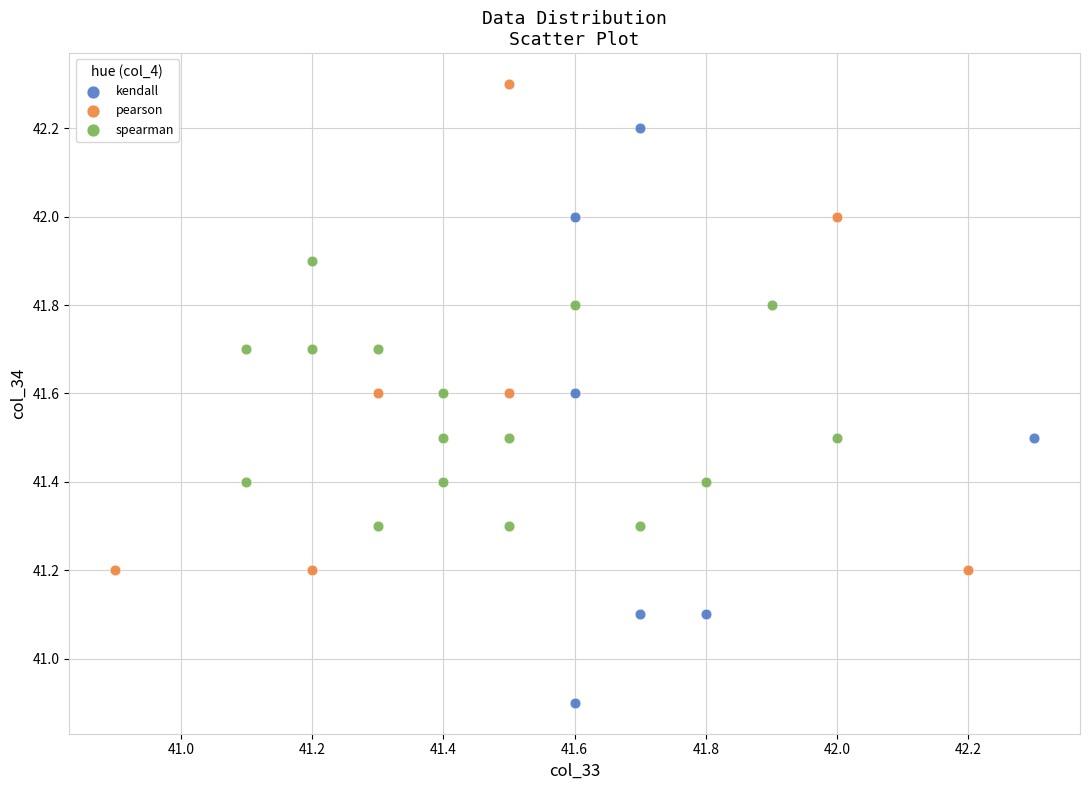

Which series has the widest spread of Y values?

kendall